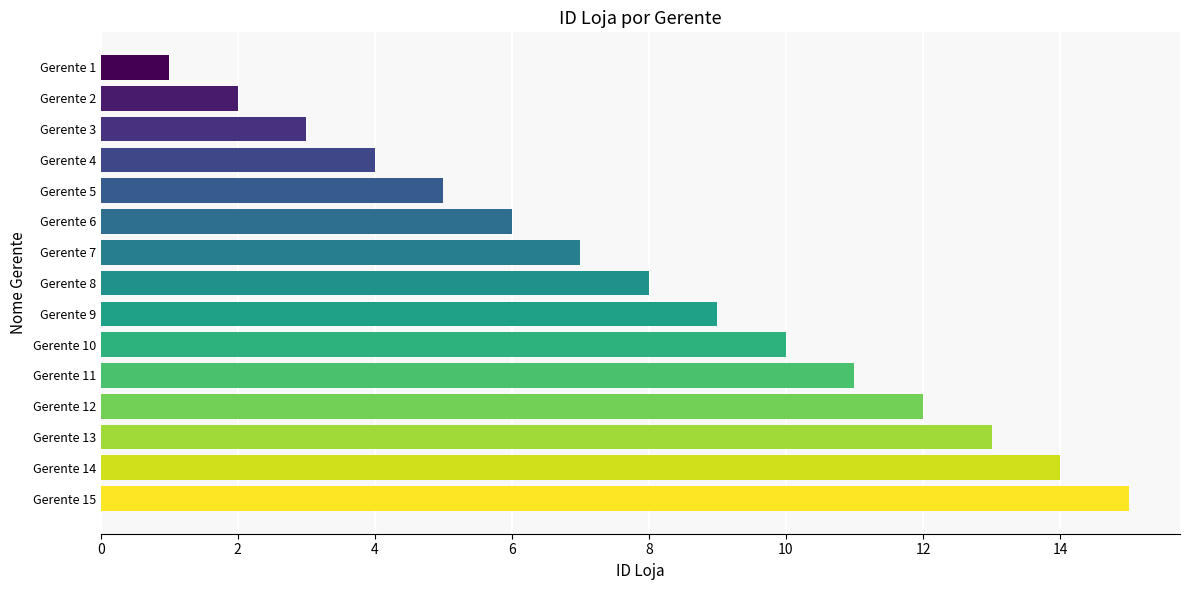

What is the average value?

8